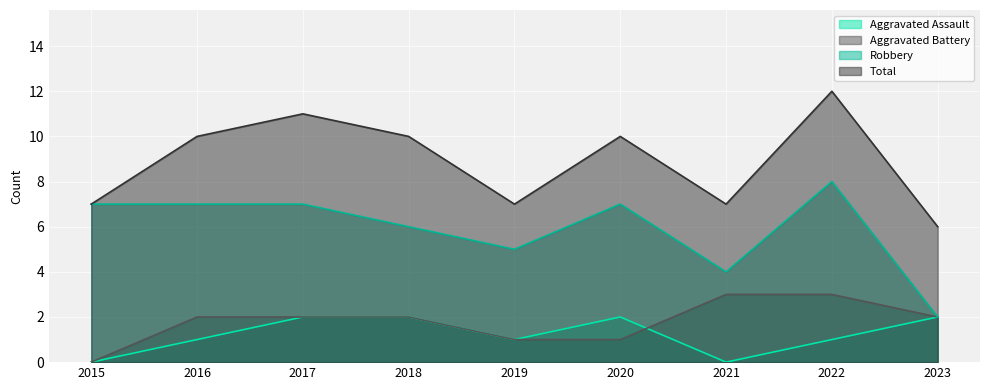

What are all the series names shown in the legend?

Aggravated Assault, Aggravated Battery, Robbery, Total